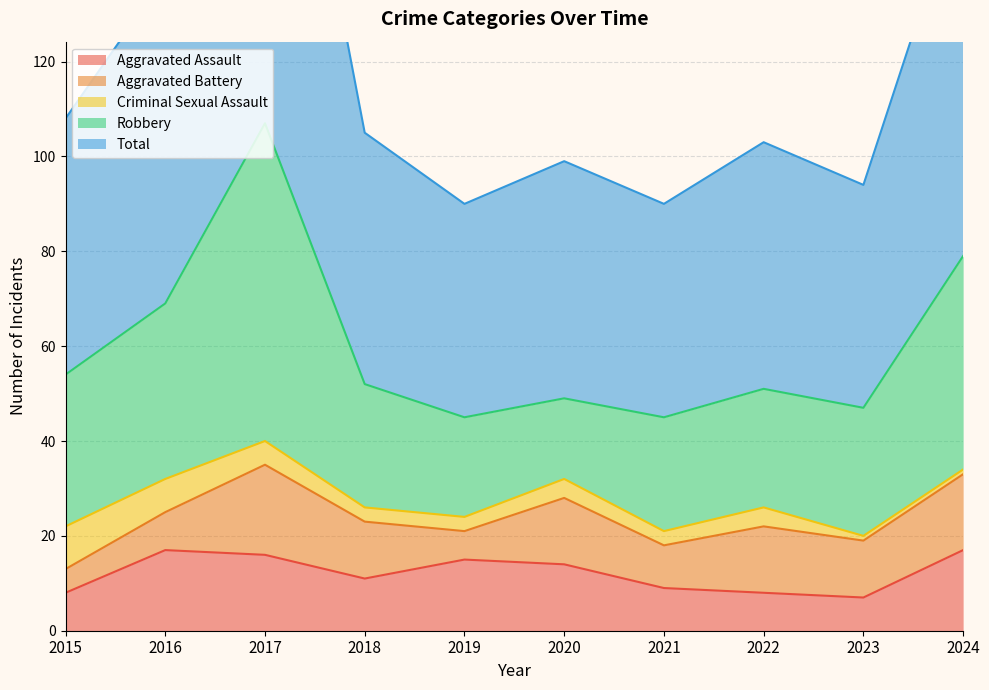

Reading left to right, extract all data points from this chart.

Aggravated Assault: 2015=8	2016=17	2017=16	2018=11	2019=15	2020=14	2021=9	2022=8	2023=7	2024=17
Aggravated Battery: 2015=5	2016=8	2017=19	2018=12	2019=6	2020=14	2021=9	2022=14	2023=12	2024=16
Criminal Sexual Assault: 2015=9	2016=7	2017=5	2018=3	2019=3	2020=4	2021=3	2022=4	2023=1	2024=1
Robbery: 2015=32	2016=37	2017=67	2018=26	2019=21	2020=17	2021=24	2022=25	2023=27	2024=45
Total: 2015=54	2016=69	2017=108	2018=53	2019=45	2020=50	2021=45	2022=52	2023=47	2024=79